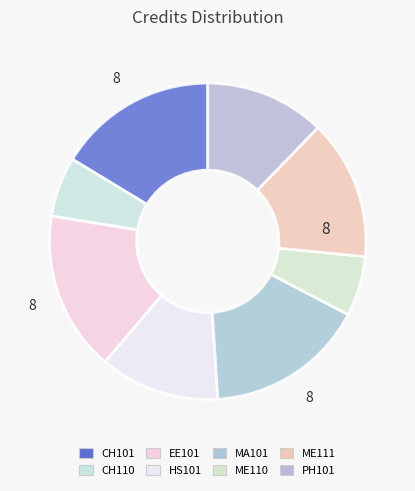

How many segments does this pie chart have?

8